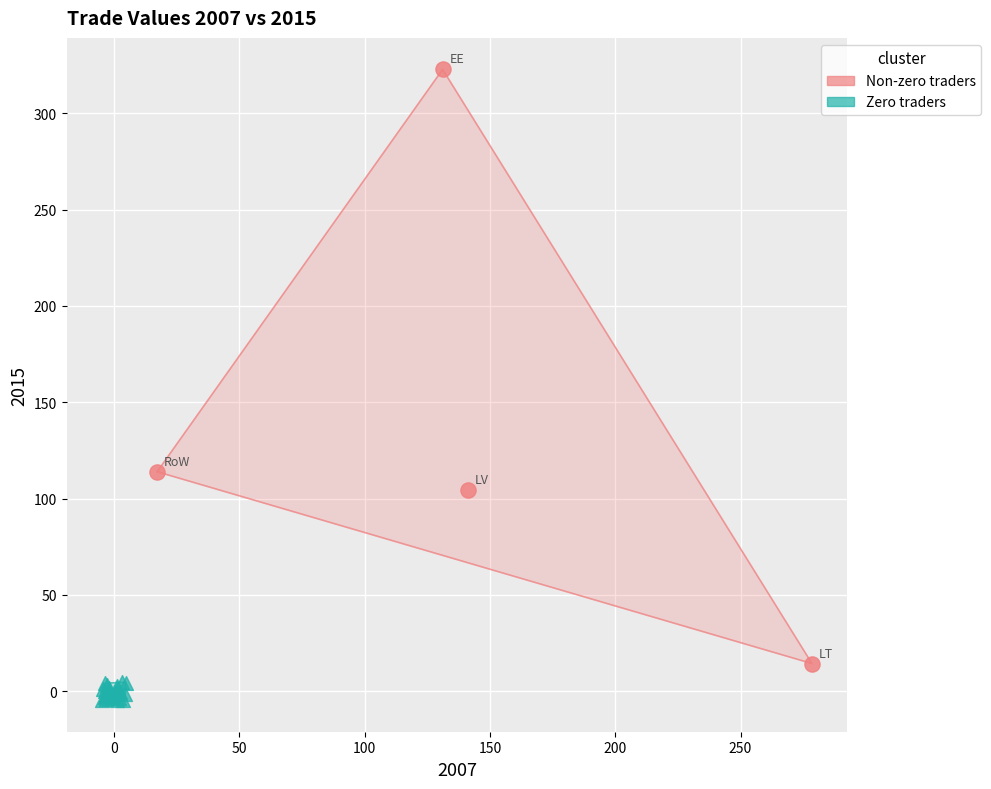

What are all the series names shown in the legend?

Non-zero traders, Zero traders